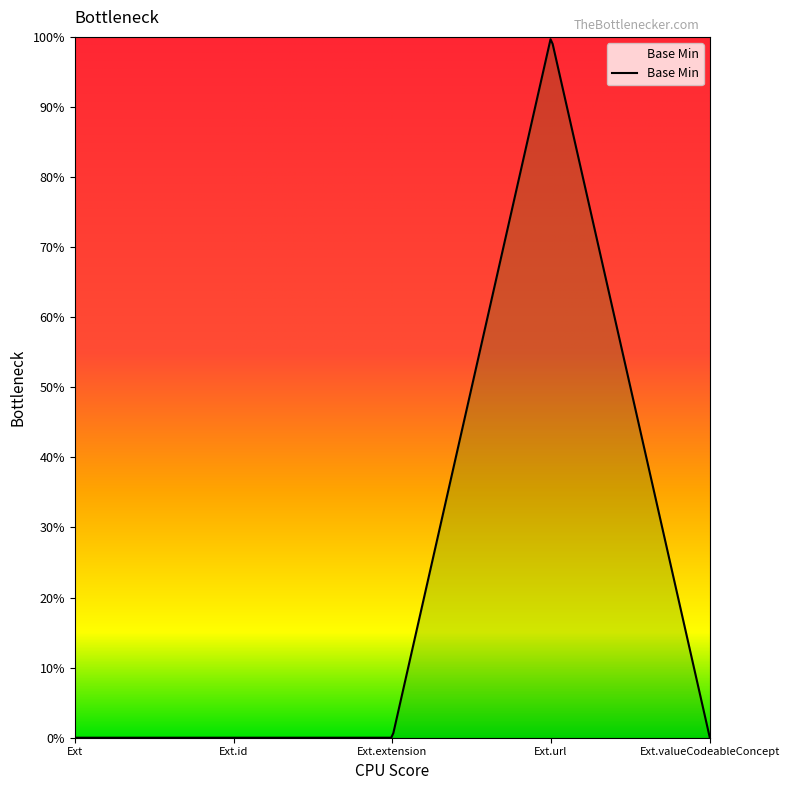

Reading right to left, list all the values displayed in this chart.

0	1	0	0	0